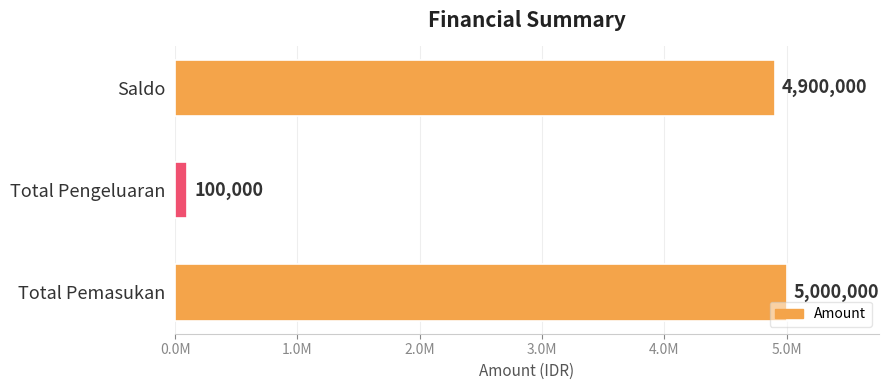

At which category does the chart reach its minimum across all series?

Total Pengeluaran